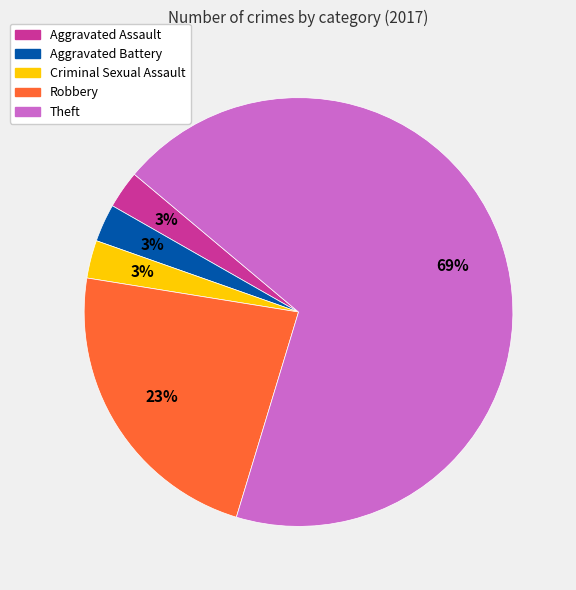

Do Aggravated Battery and Robbery together represent more than half of the pie?

No